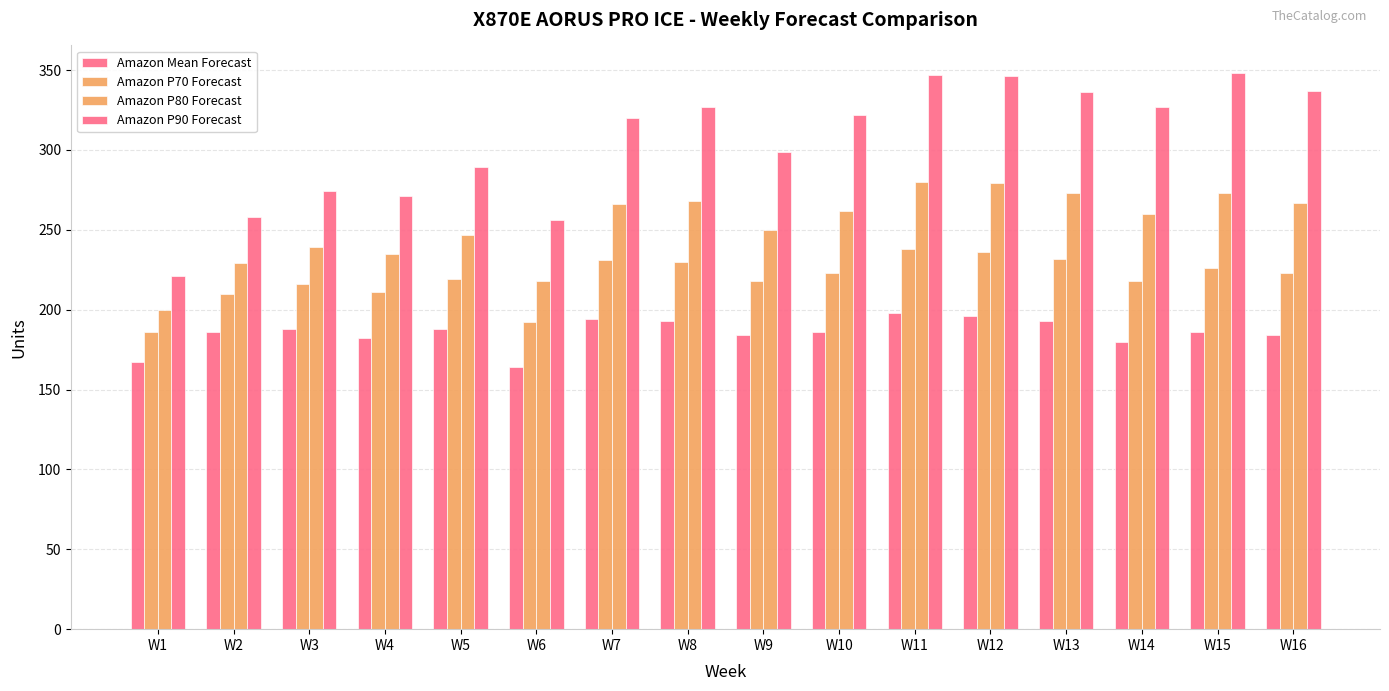

How many data points does each series have?

16